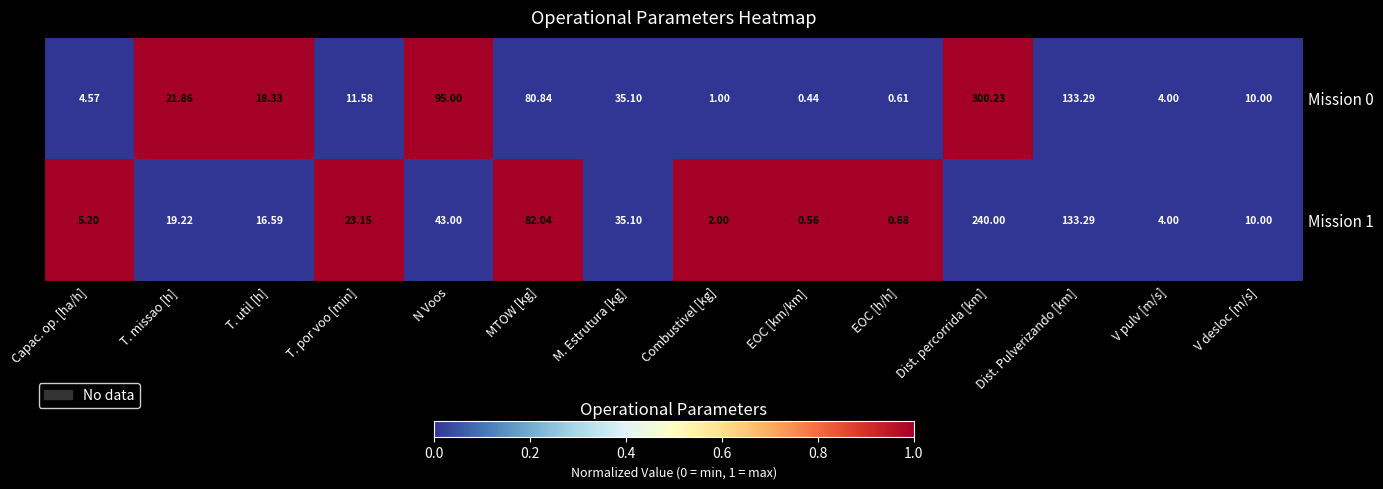

Is the value of Mission 1 at Capac. op. [ha/h] greater than the value of Mission 0 at T. por voo [min]?

No